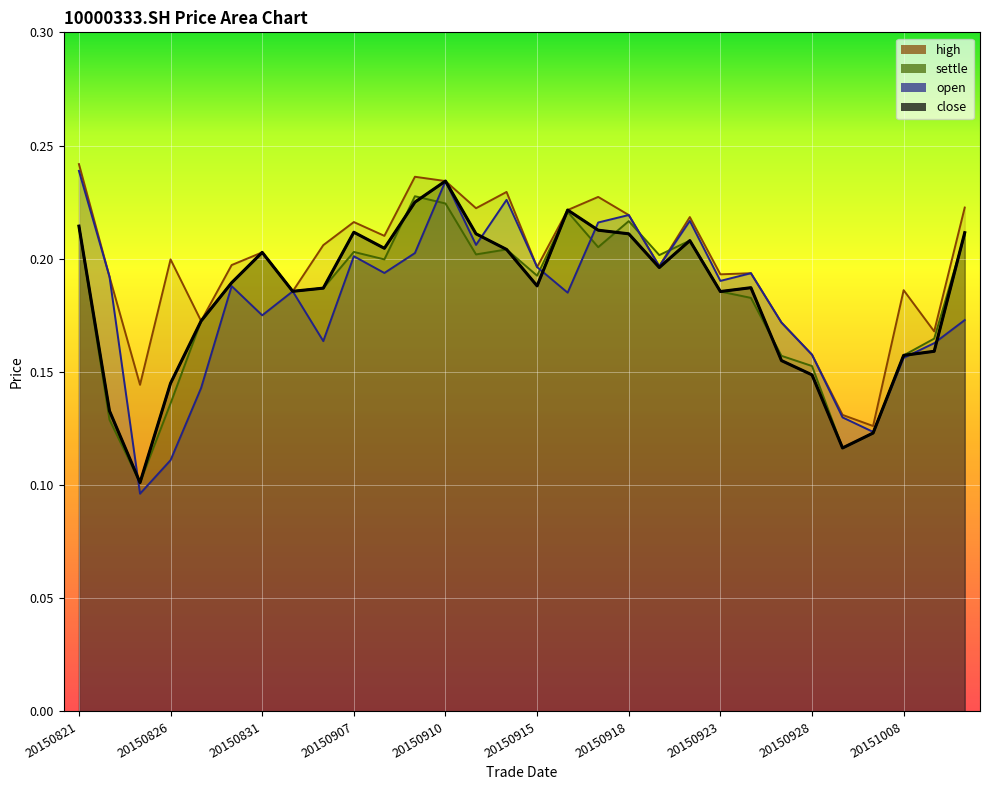

True or false: high has more than 1 interior local peaks.

True